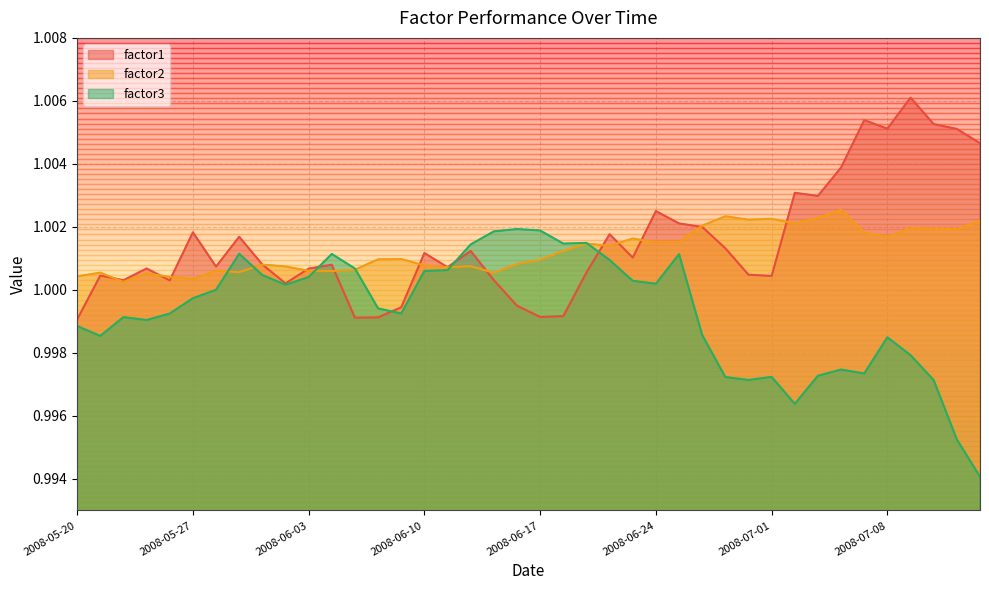

Between 2008-05-28 and 2008-06-20, which series saw the biggest shift?

factor1